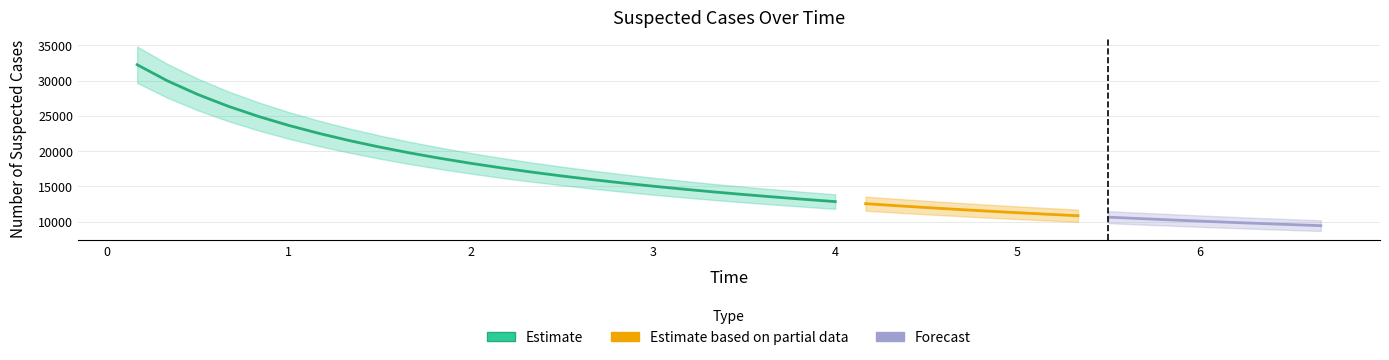

Which has a higher value, 15 or 29?

15